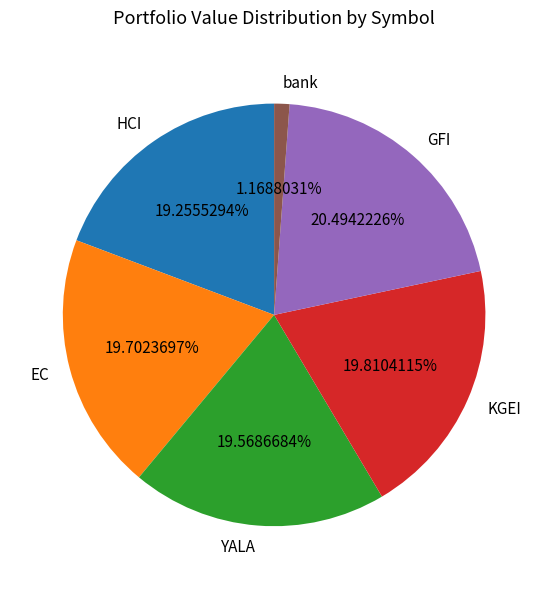

What percentage do bank and EC together represent?

20.9%